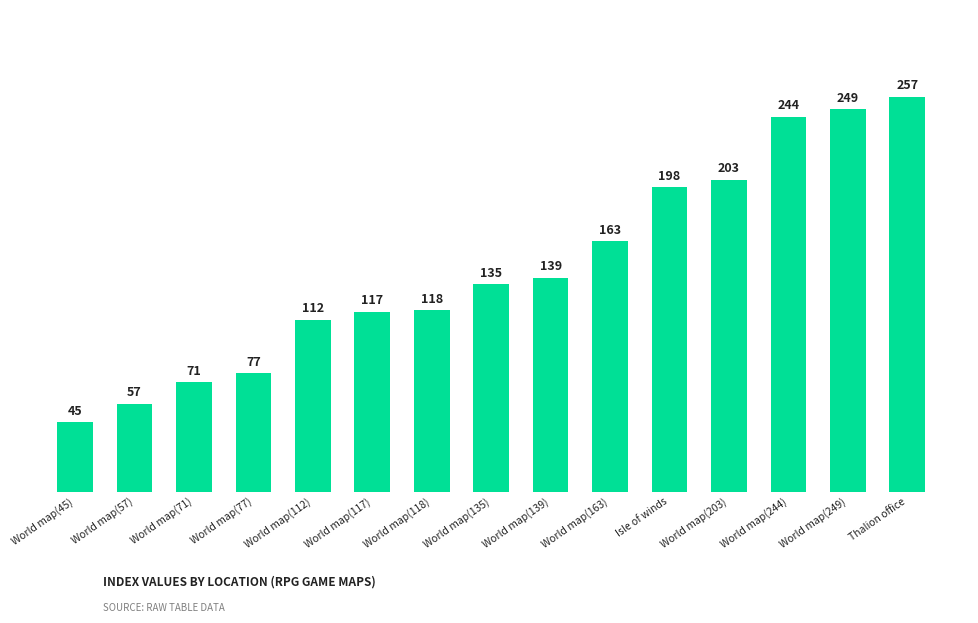

List the labels in order of value, smallest first.

World map(45), World map(57), World map(71), World map(77), World map(112), World map(117), World map(118), World map(135), World map(139), World map(163), Isle of winds, World map(203), World map(244), World map(249), Thalion office